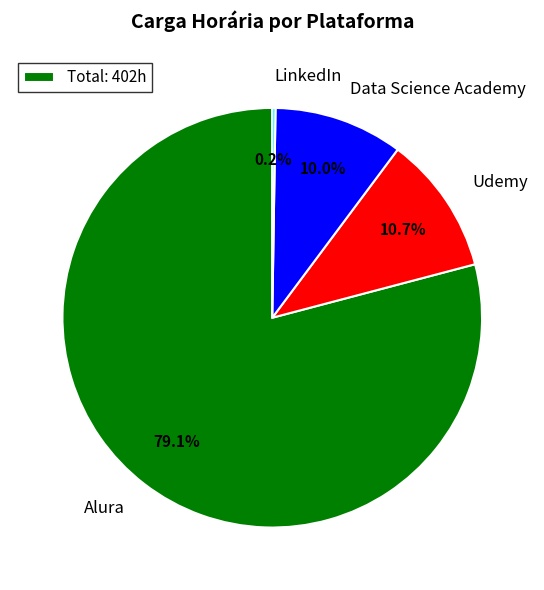

What portion of the pie excludes Udemy?

89.3%